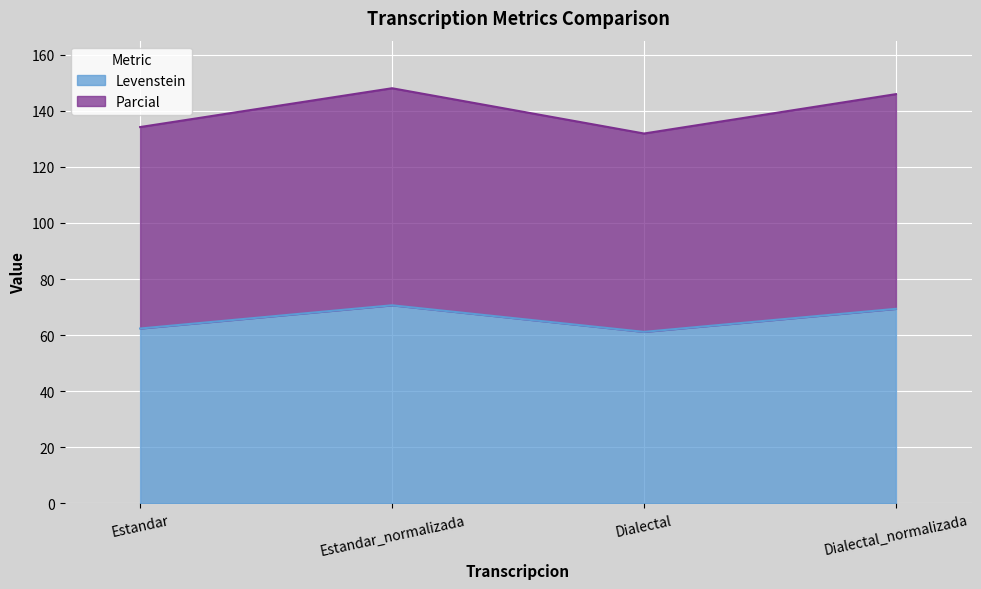

Where does the Levenstein series first go above 69?

Estandar_normalizada